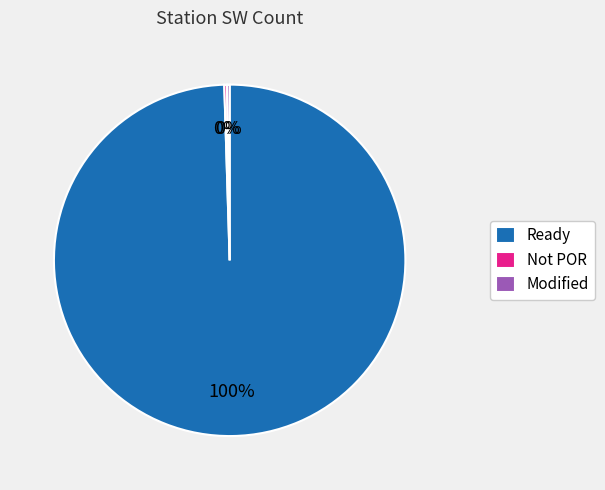

To the nearest percent, what is the average slice percentage?

33%